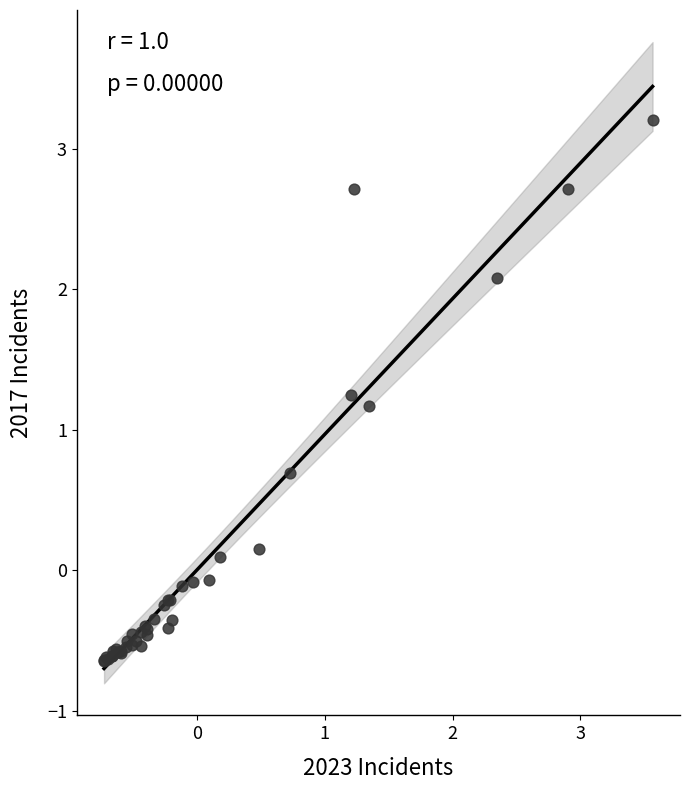

What Y value in the scatter plot is closest to 1?

1.2